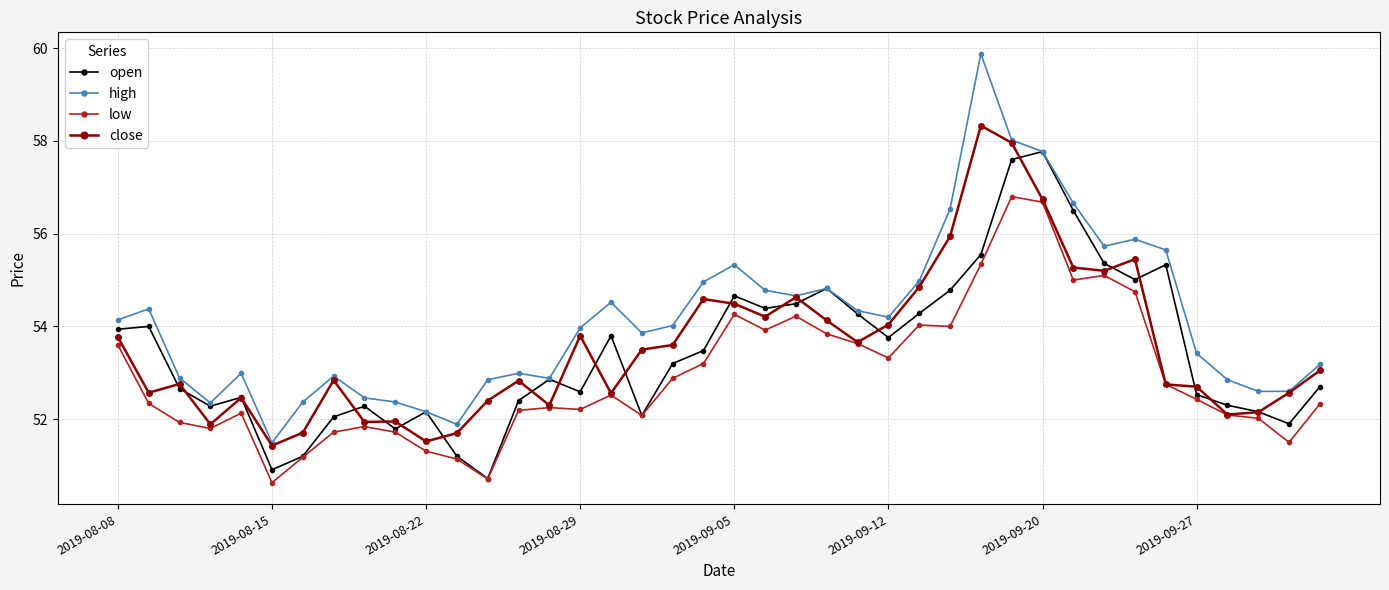

What is the value of the low point at the 38th from the left?

52.0